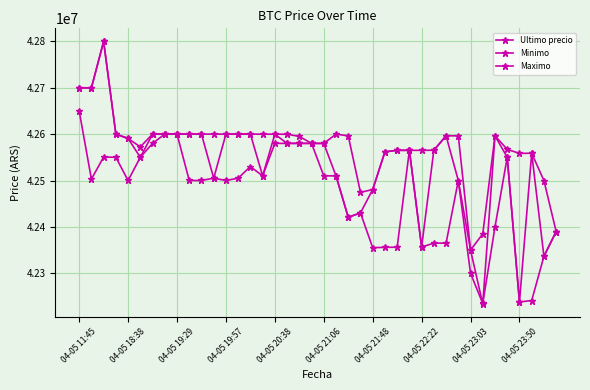

At which label does Minimo first exceed 42596298?

04-05 11:45